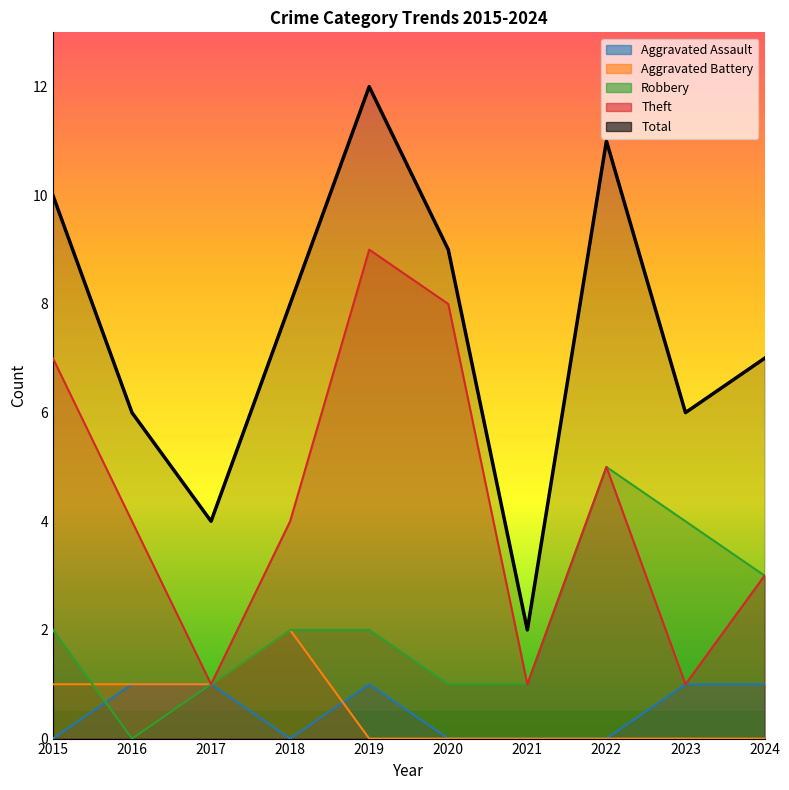

Is the value of Aggravated Assault at 2023 greater than the value of Robbery at 2016?

Yes